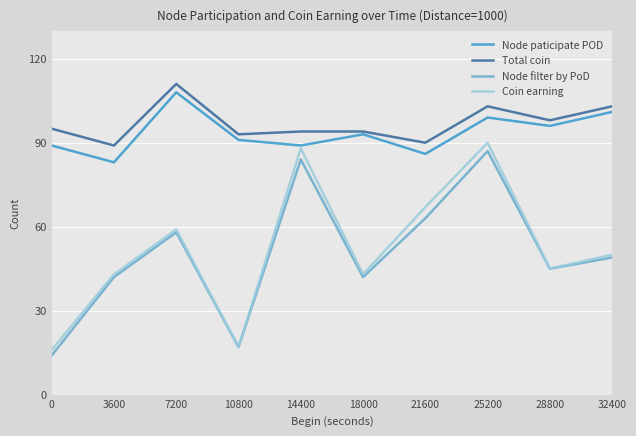

What is the spread (max minus min) of values at 28800?

53